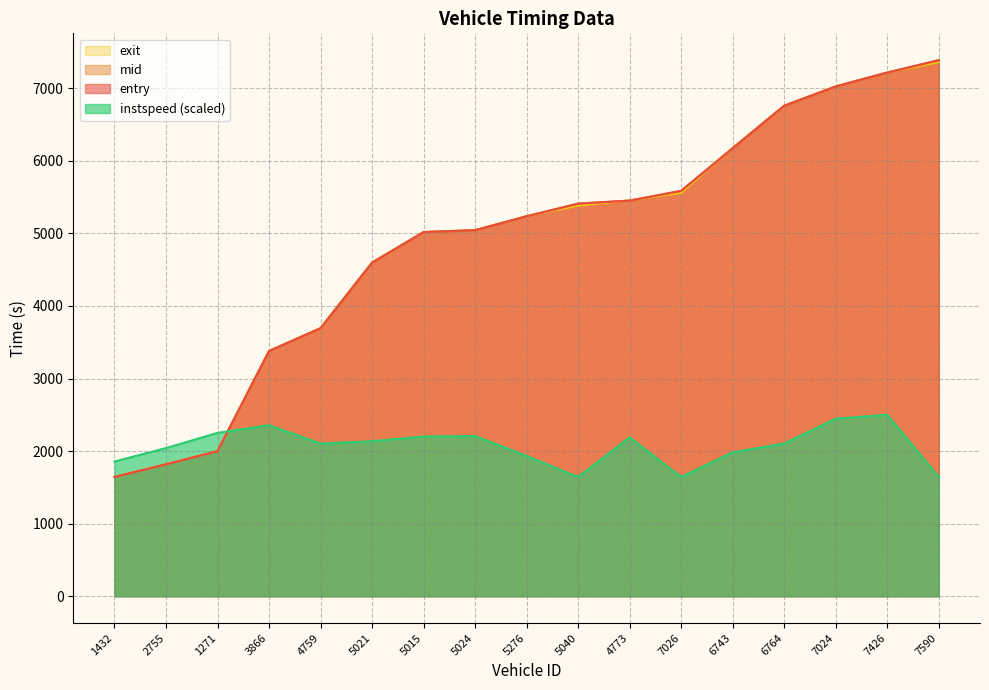

What is the difference between the maximum and minimum values in the exit series?

5712.9